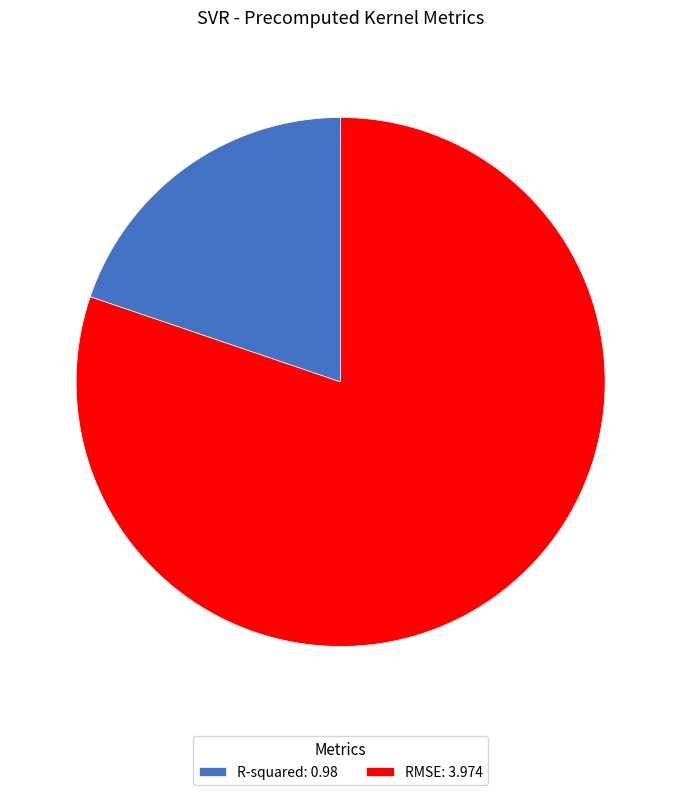

What is the majority slice?

RMSE